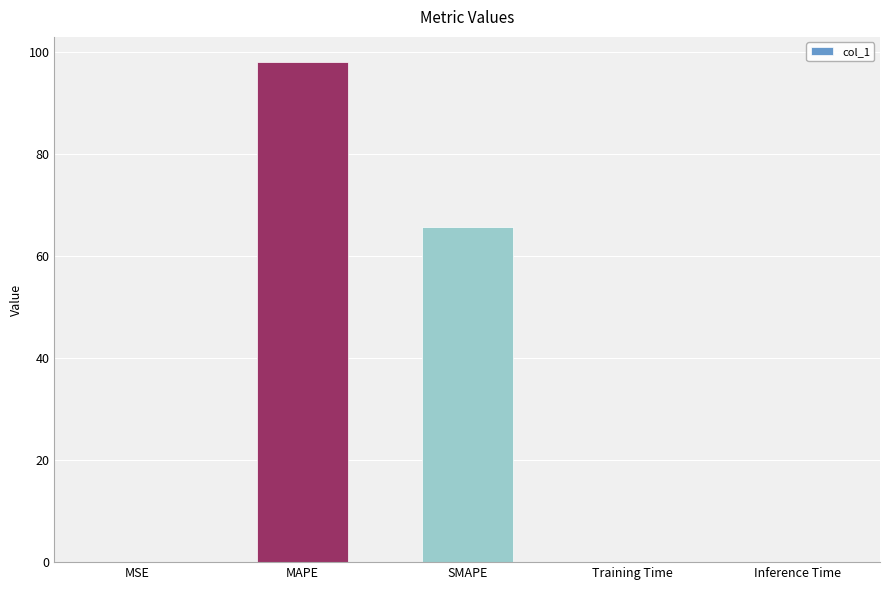

What is the average value?

32.8